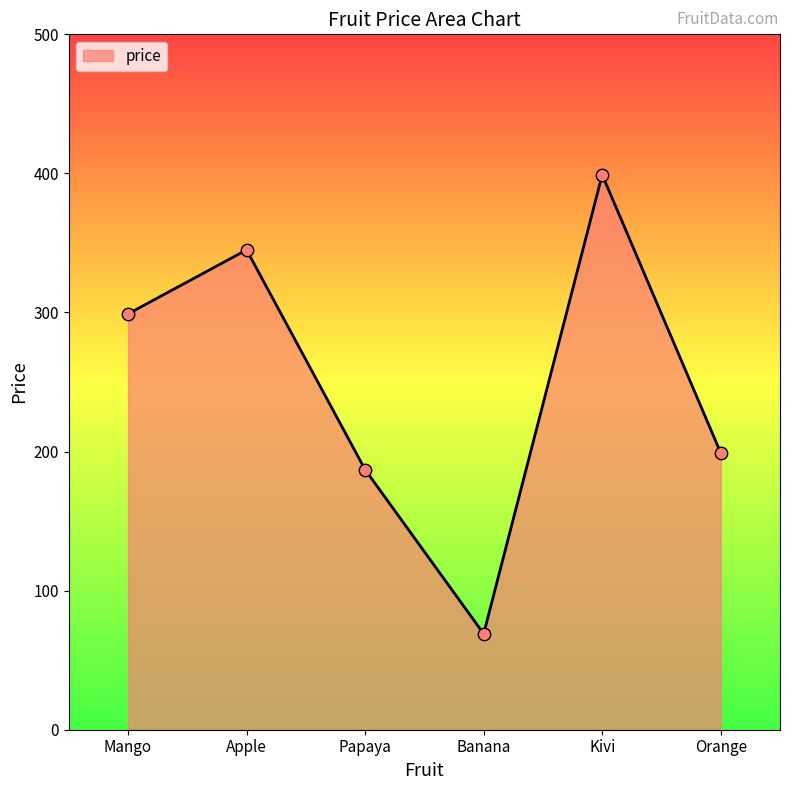

What is the change in value from Banana to Orange?

+130